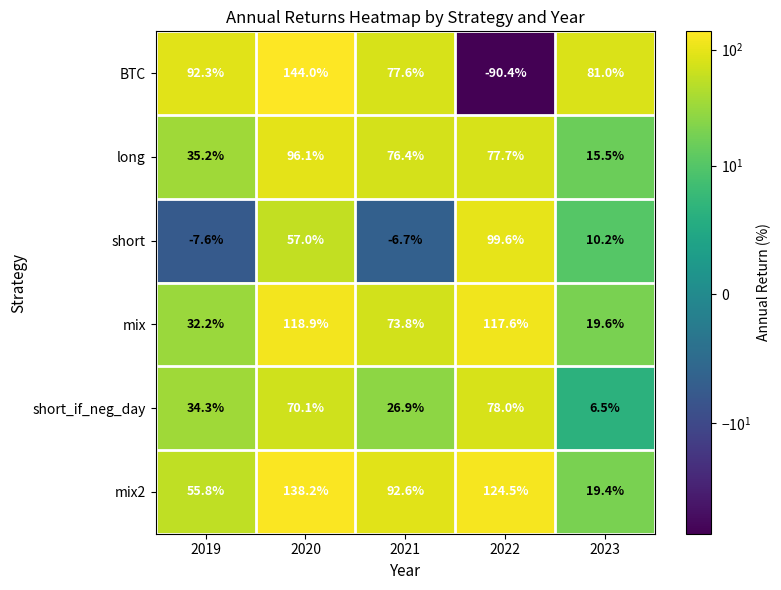

True or false: BTC has a value of 213.0 at 2020.

False